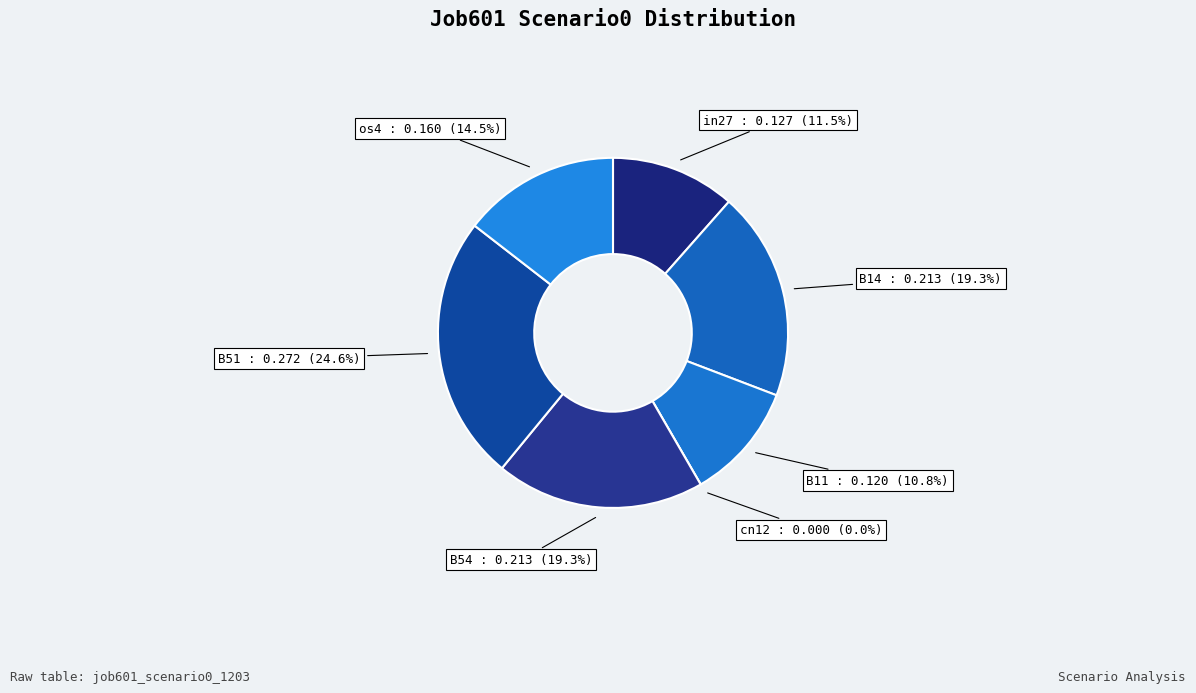

Which slice is the largest?

B51